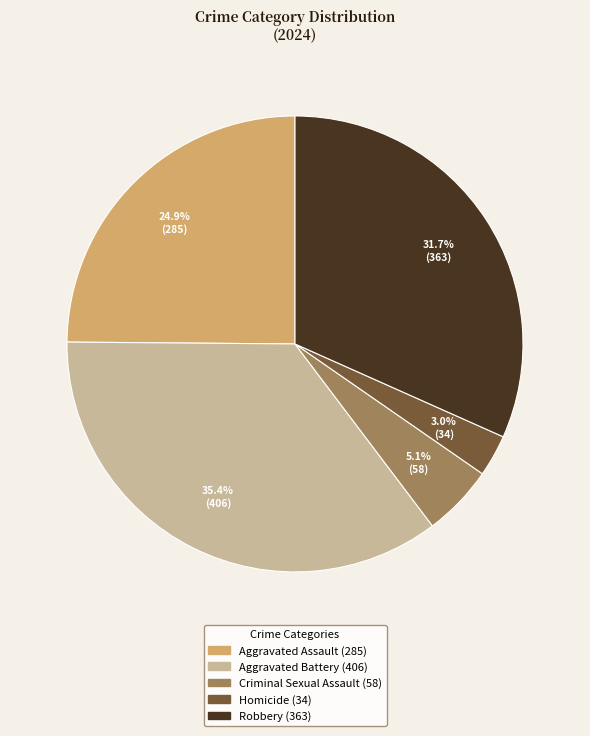

How many slices are in this pie chart?

5